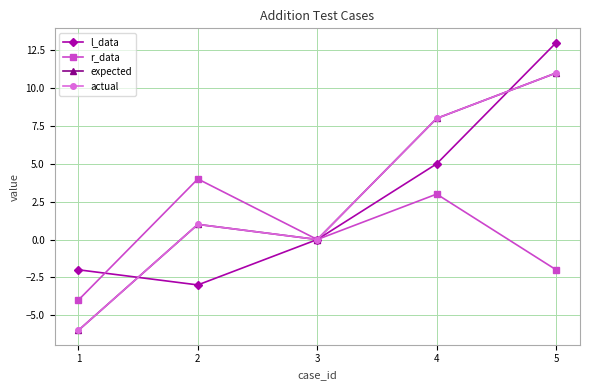

Which series has the largest total across all categories?

expected